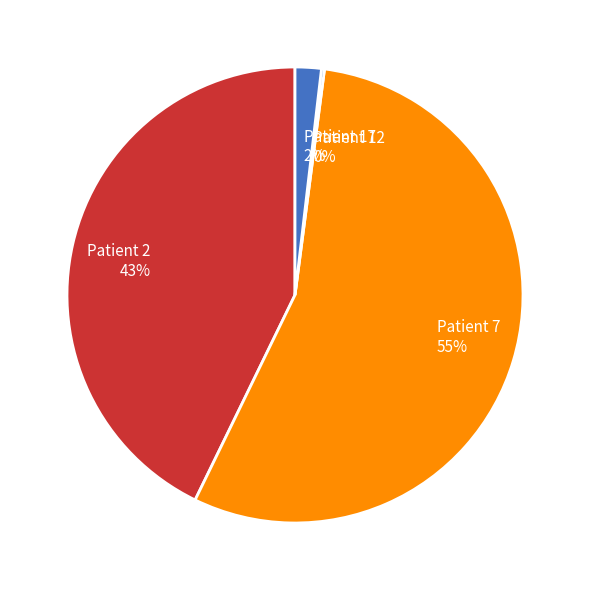

Combined, do Patient 17 and Patient 7 account for over 50%?

Yes